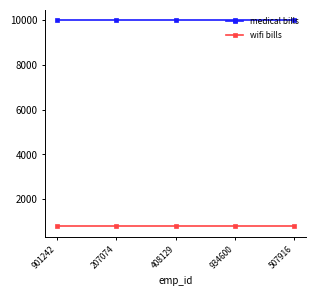

True or false: medical bills and wifi bills intersect in this chart.

False